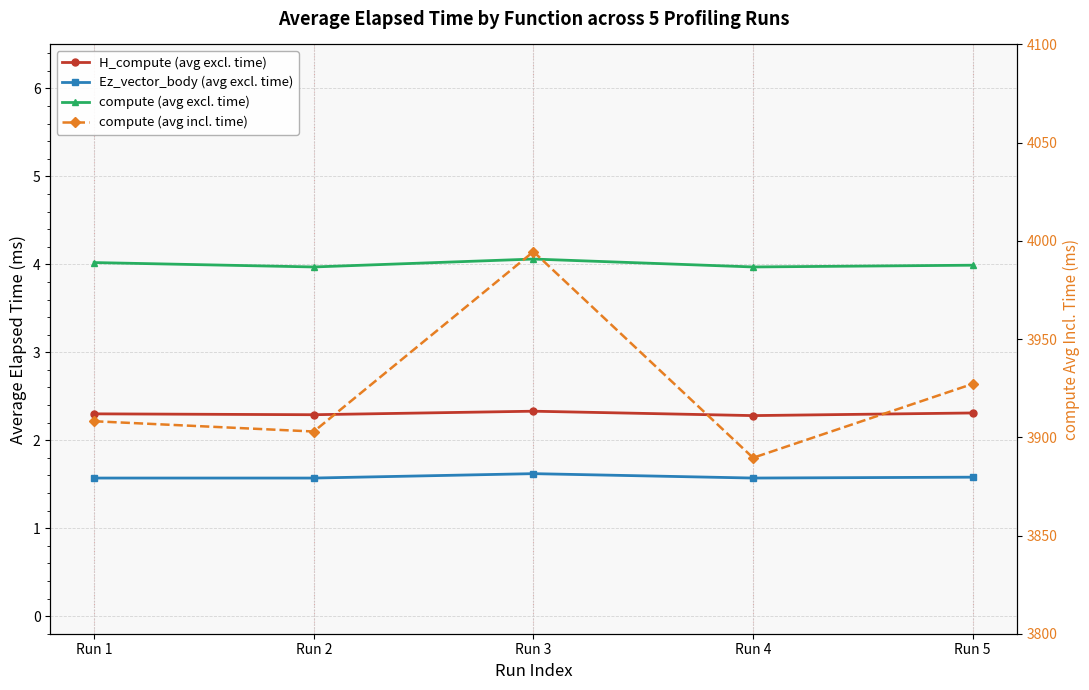

What is the difference between the highest and lowest values at Run 5?

3925.6